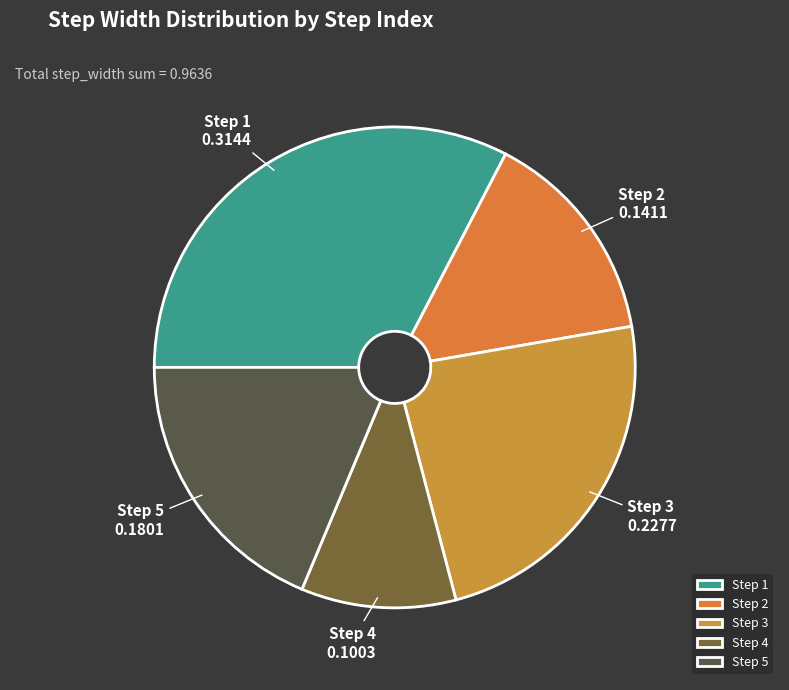

Is it true that Step 2 is 6% of the pie?

False